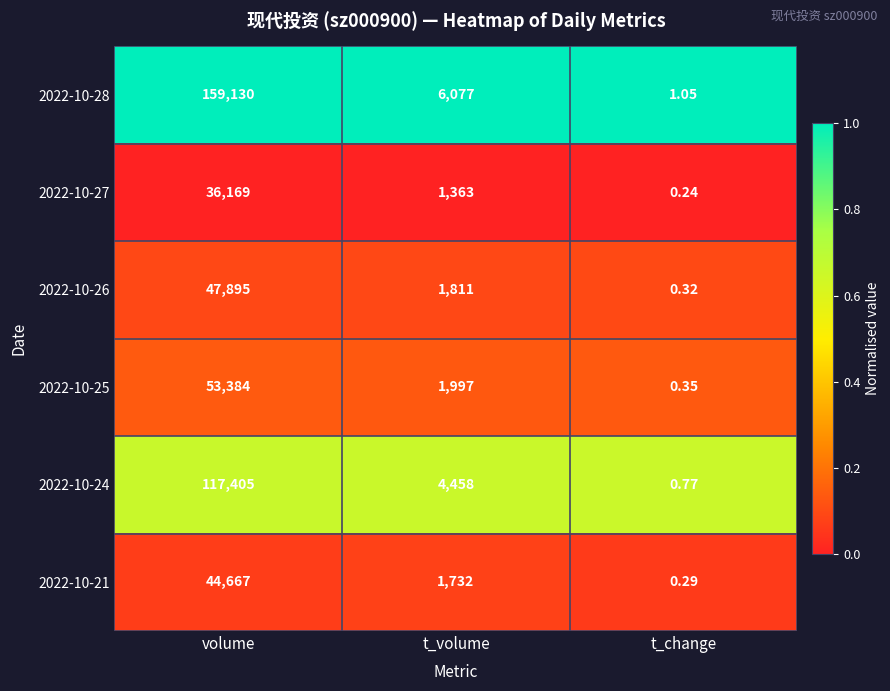

What is the total value across all series at volume?

458650.0